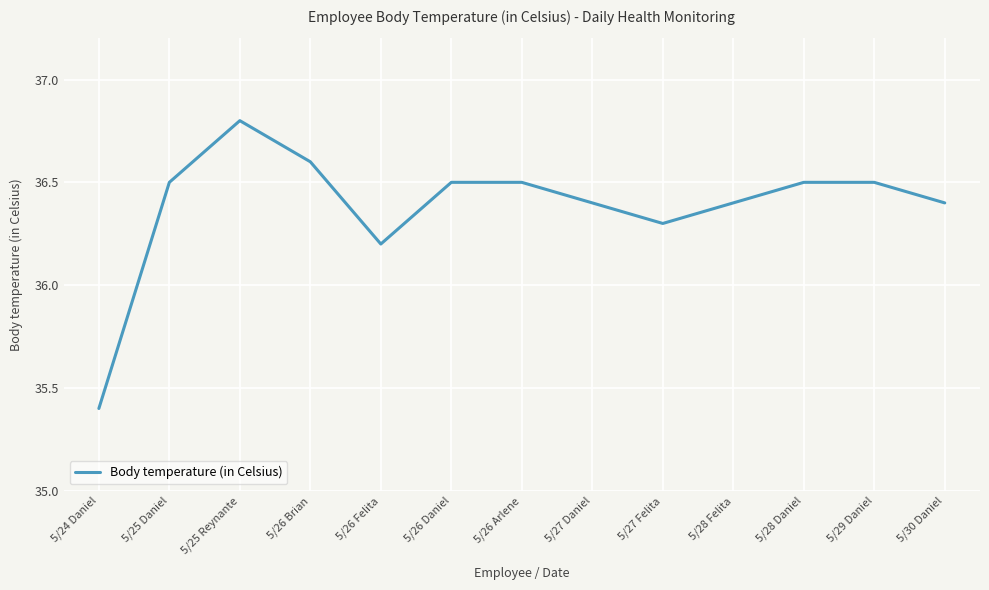

Is it true that the value at 5/24 Daniel is 35.4?

True